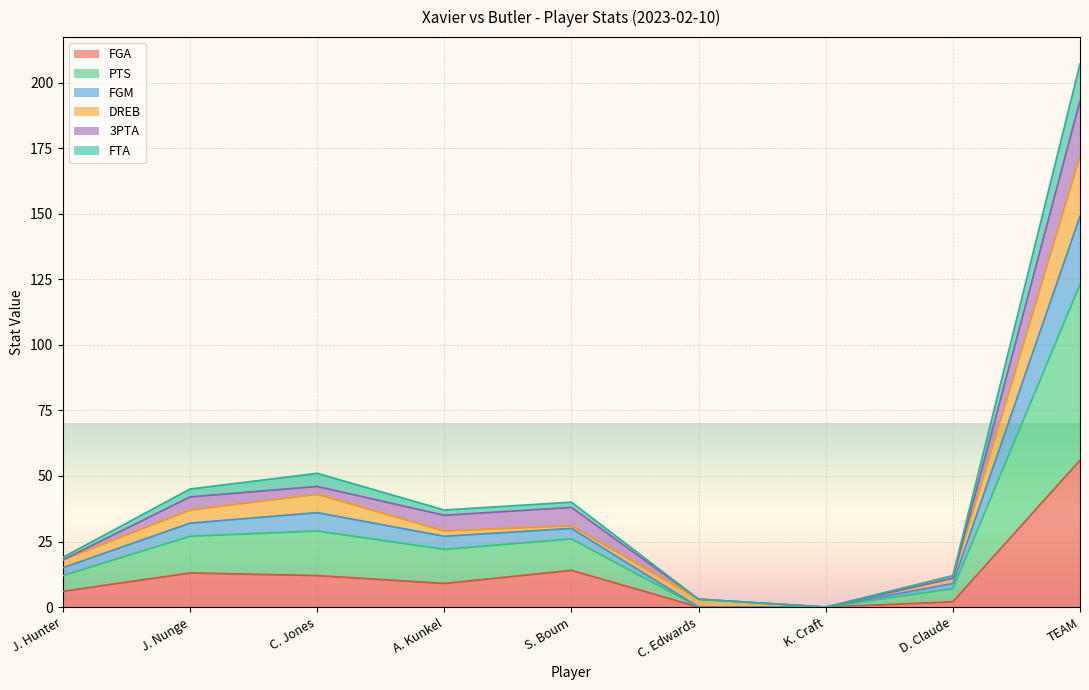

What is the label of the 3rd point from the left?

C. Jones